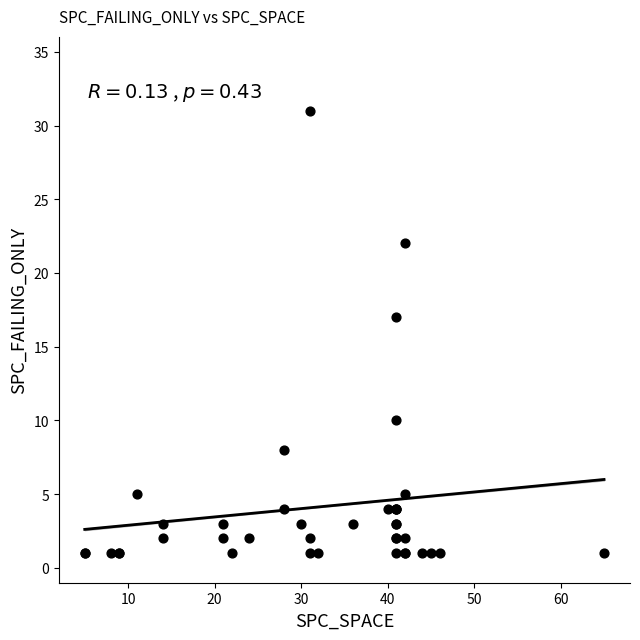

What Y value in the scatter plot is closest to 16?

17